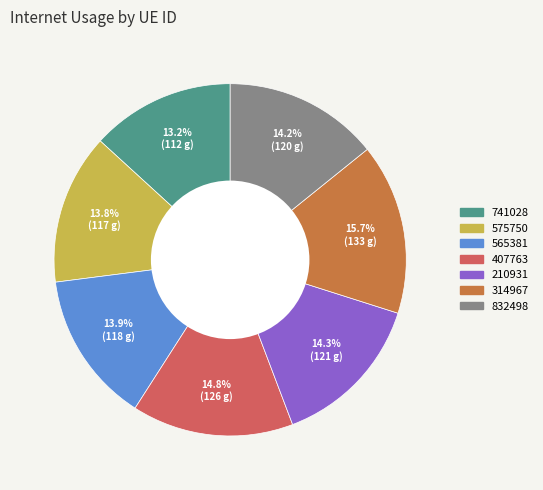

What percentage is the 565381 slice, to the nearest percent?

14%